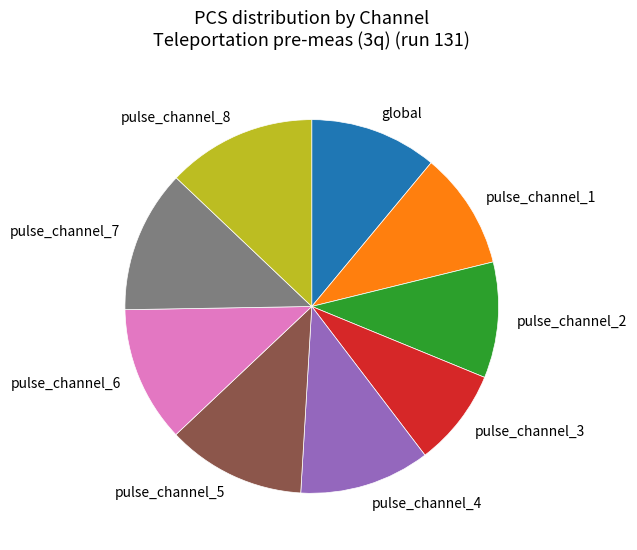

Which slice is the largest?

pulse_channel_8